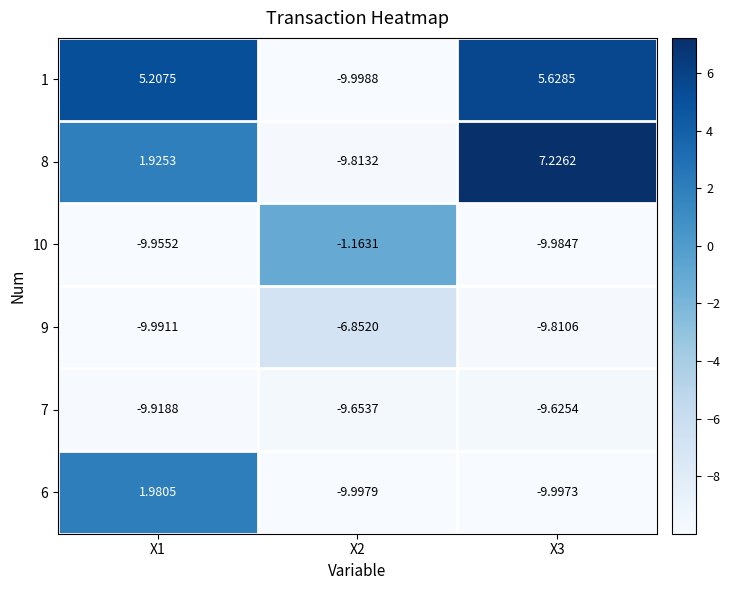

Which category has the lowest value across all series?

X2